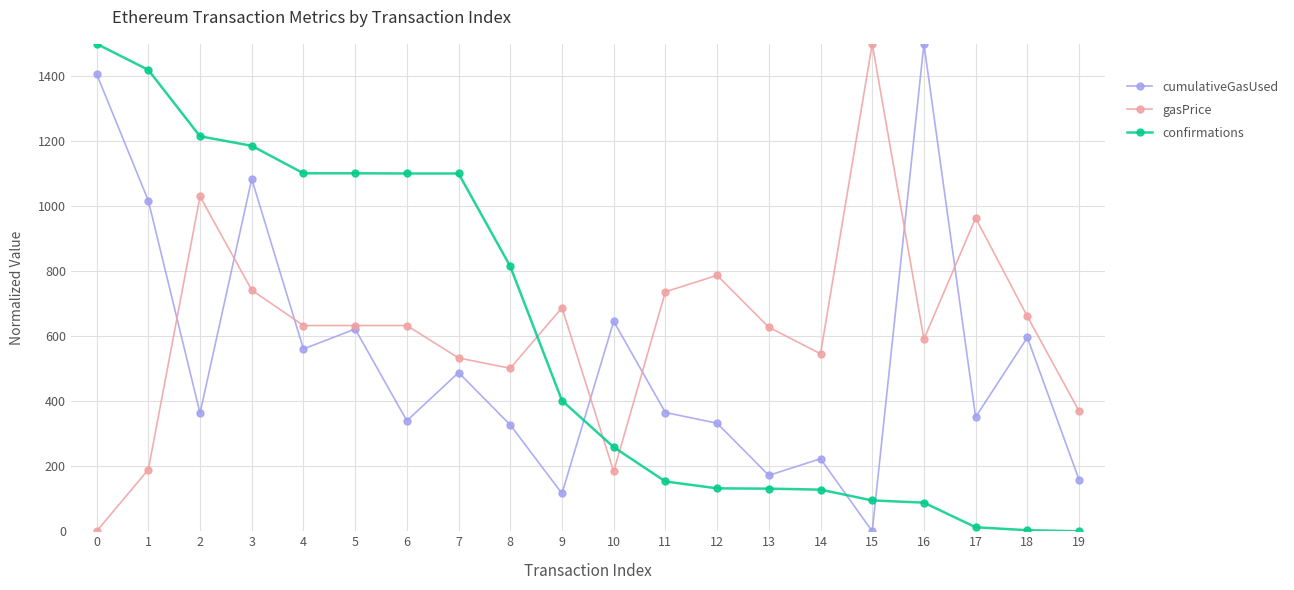

Which series changed the most between 0 and 4?

cumulativeGasUsed